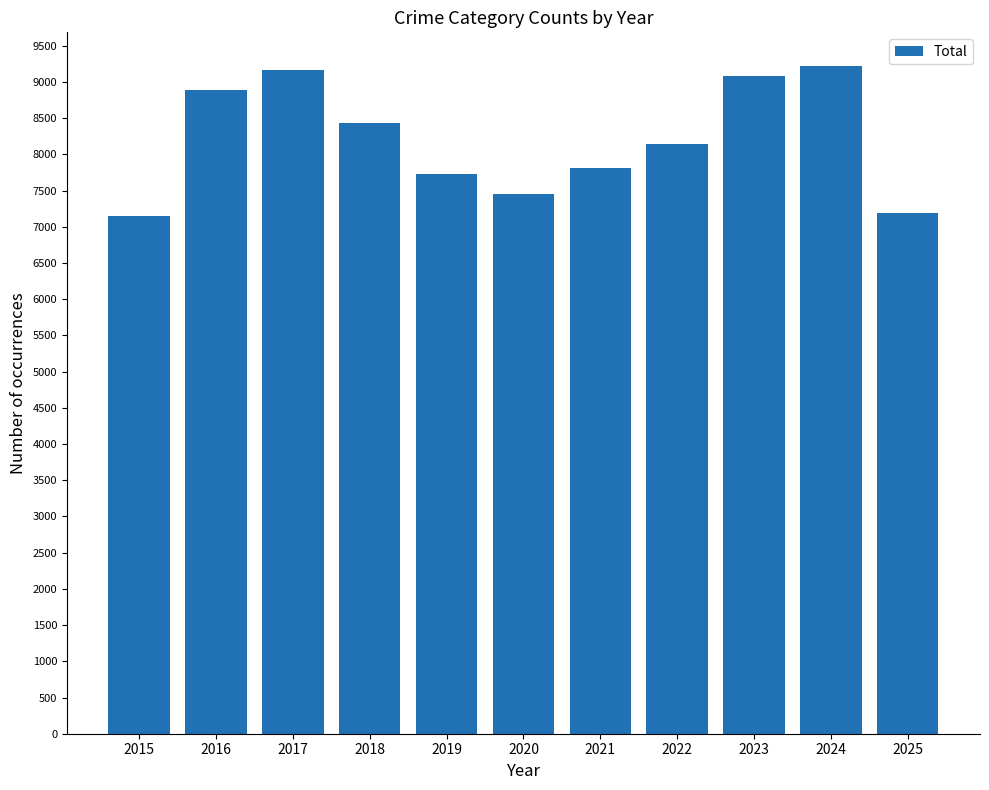

Reading left to right, list all the values displayed in this chart.

2015=7151	2016=8890	2017=9161	2018=8429	2019=7723	2020=7448	2021=7816	2022=8146	2023=9080	2024=9223	2025=7195